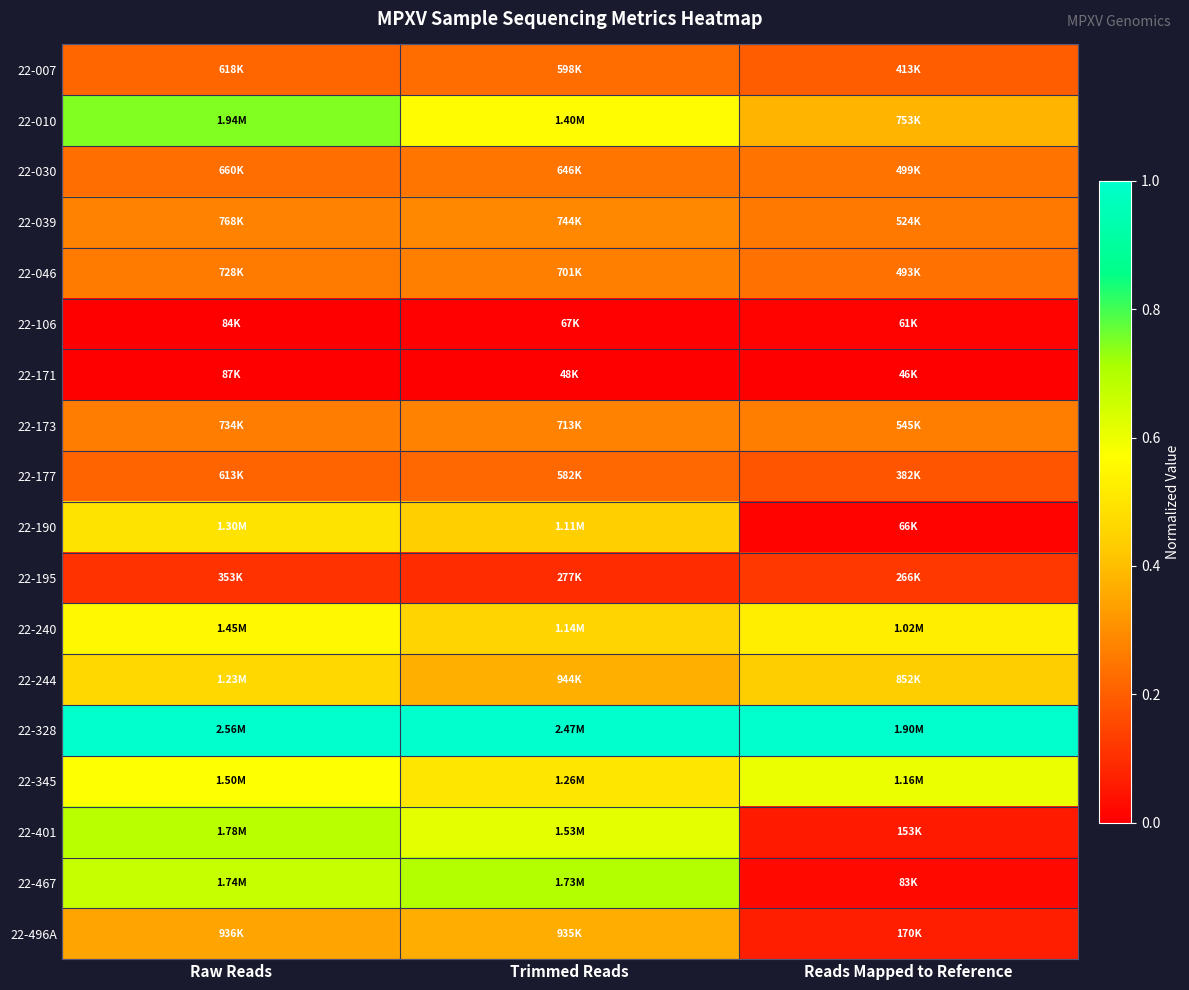

What is the spread (max minus min) of values at Raw Reads?

1.0